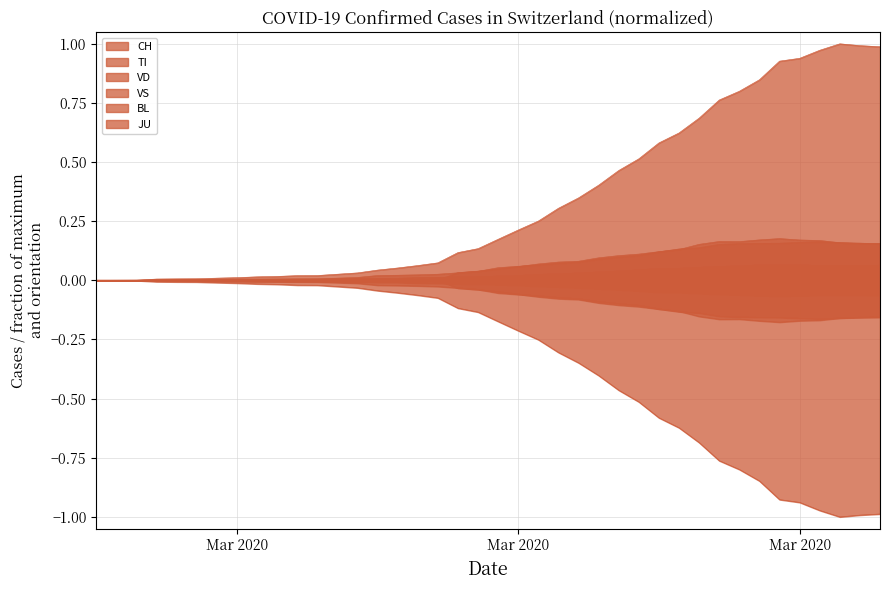

True or false: VS and BL intersect in this chart.

False